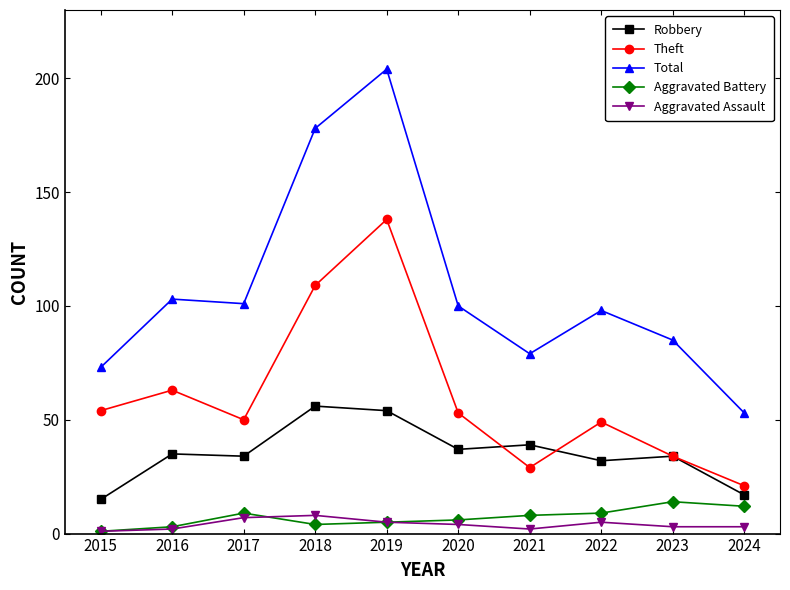

Reading left to right, transcribe all the data shown in this chart.

Robbery: 2015=15	2016=35	2017=34	2018=56	2019=54	2020=37	2021=39	2022=32	2023=34	2024=17
Theft: 2015=54	2016=63	2017=50	2018=109	2019=138	2020=53	2021=29	2022=49	2023=34	2024=21
Total: 2015=73	2016=103	2017=101	2018=178	2019=204	2020=100	2021=79	2022=98	2023=85	2024=53
Aggravated Battery: 2015=1	2016=3	2017=9	2018=4	2019=5	2020=6	2021=8	2022=9	2023=14	2024=12
Aggravated Assault: 2015=1	2016=2	2017=7	2018=8	2019=5	2020=4	2021=2	2022=5	2023=3	2024=3